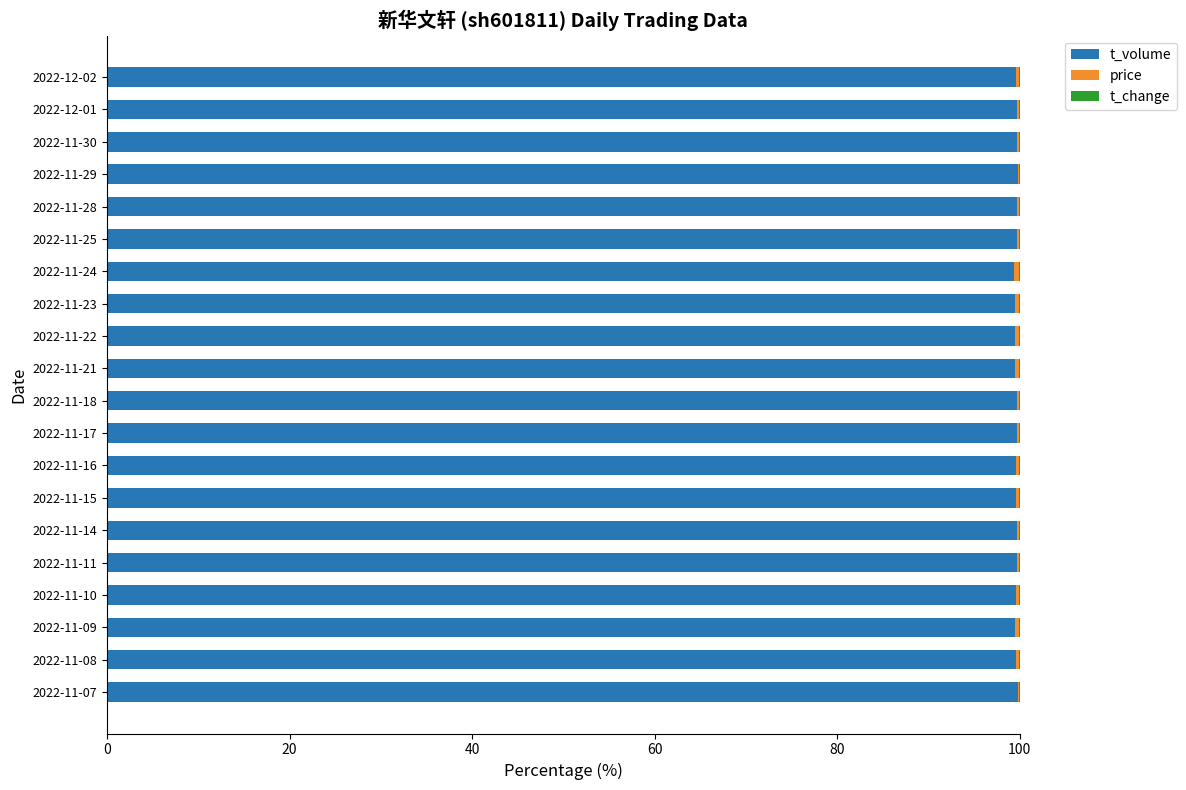

The t_volume series shows 33.0 at 2022-11-23. True or false?

False